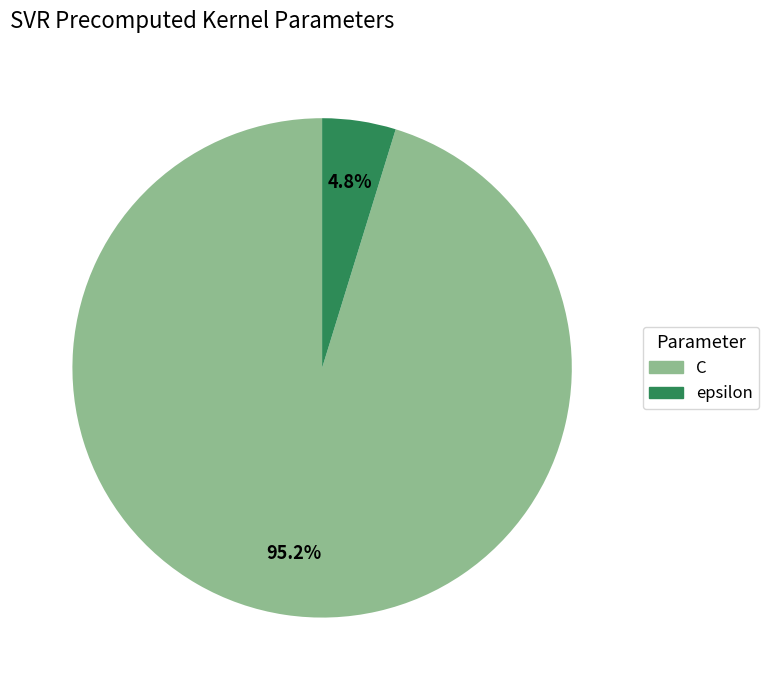

What portion of the pie excludes C?

4.8%